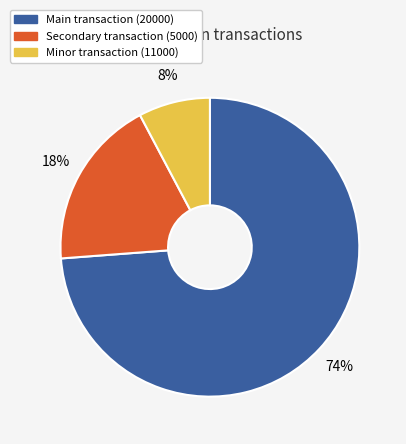

True or false: Main transaction (20000) accounts for 81% of the total.

False